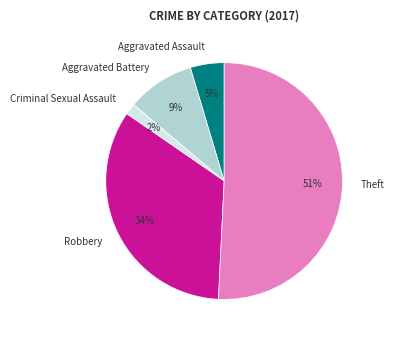

How many segments does this pie chart have?

5